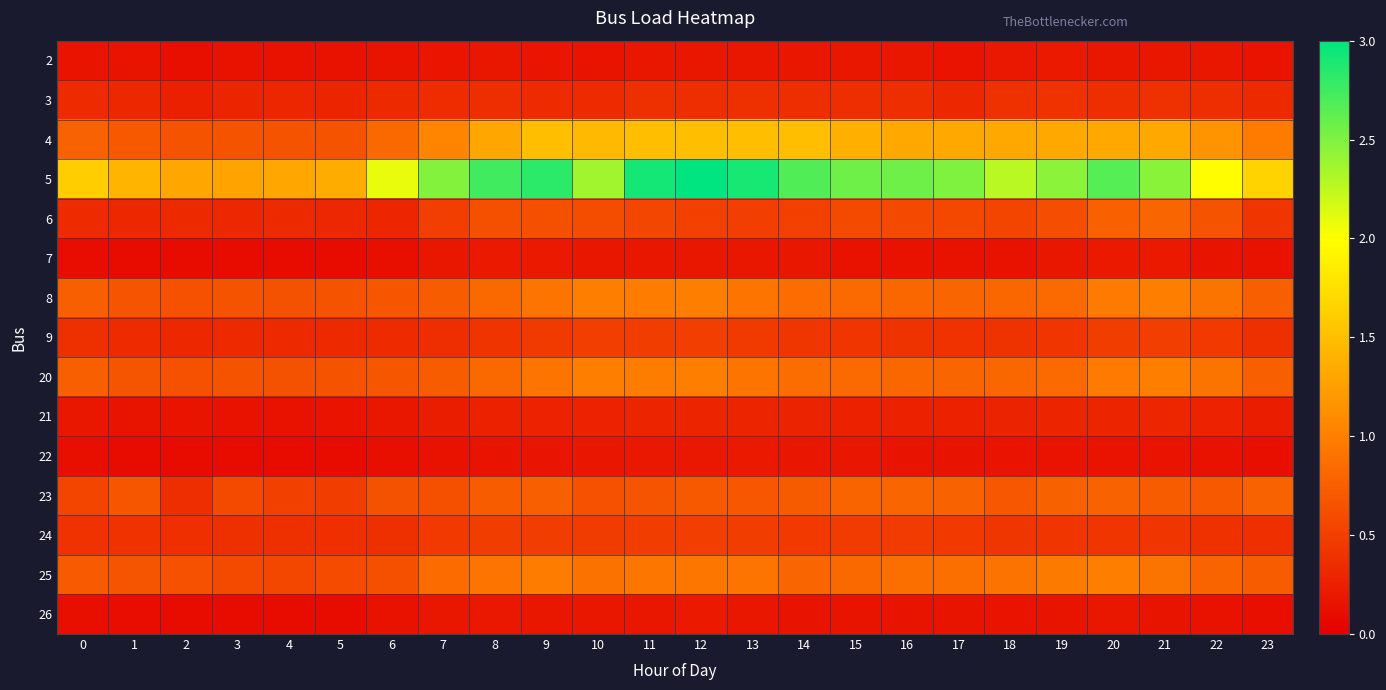

Reading left to right, list all the values displayed in this chart.

2: 0=0.2	1=0.2	2=0.1	3=0.1	4=0.2	5=0.1	6=0.2	7=0.2	8=0.2	9=0.2	10=0.2	11=0.2	12=0.2	13=0.2	14=0.2	15=0.2	16=0.2	17=0.2	18=0.2	19=0.2	20=0.2	21=0.2	22=0.2	23=0.2
3: 0=0.3	1=0.3	2=0.3	3=0.3	4=0.3	5=0.3	6=0.3	7=0.4	8=0.4	9=0.3	10=0.3	11=0.4	12=0.4	13=0.4	14=0.4	15=0.4	16=0.4	17=0.3	18=0.4	19=0.4	20=0.4	21=0.4	22=0.4	23=0.3
4: 0=0.8	1=0.7	2=0.7	3=0.7	4=0.7	5=0.7	6=0.8	7=1.1	8=1.3	9=1.5	10=1.5	11=1.5	12=1.5	13=1.5	14=1.5	15=1.4	16=1.3	17=1.3	18=1.3	19=1.3	20=1.3	21=1.3	22=1.2	23=1.0
5: 0=1.6	1=1.4	2=1.3	3=1.3	4=1.3	5=1.3	6=2.1	7=2.5	8=2.7	9=2.8	10=2.4	11=2.9	12=3.0	13=2.9	14=2.7	15=2.6	16=2.6	17=2.5	18=2.3	19=2.5	20=2.7	21=2.5	22=2.0	23=1.7
6: 0=0.3	1=0.3	2=0.3	3=0.3	4=0.3	5=0.3	6=0.3	7=0.5	8=0.6	9=0.6	10=0.6	11=0.6	12=0.5	13=0.5	14=0.5	15=0.6	16=0.6	17=0.6	18=0.5	19=0.6	20=0.8	21=0.8	22=0.7	23=0.4
7: 0=0.1	1=0.1	2=0.1	3=0.1	4=0.1	5=0.1	6=0.1	7=0.2	8=0.2	9=0.2	10=0.2	11=0.2	12=0.2	13=0.2	14=0.2	15=0.1	16=0.1	17=0.1	18=0.1	19=0.2	20=0.2	21=0.2	22=0.2	23=0.1
8: 0=0.7	1=0.7	2=0.6	3=0.7	4=0.6	5=0.7	6=0.7	7=0.7	8=0.8	9=0.9	10=1.0	11=1.0	12=1.0	13=0.9	14=0.9	15=0.8	16=0.8	17=0.8	18=0.8	19=0.8	20=1.0	21=1.0	22=0.9	23=0.7
9: 0=0.4	1=0.3	2=0.3	3=0.3	4=0.3	5=0.3	6=0.3	7=0.4	8=0.4	9=0.5	10=0.5	11=0.5	12=0.5	13=0.5	14=0.4	15=0.4	16=0.4	17=0.4	18=0.4	19=0.4	20=0.5	21=0.5	22=0.5	23=0.4
20: 0=0.7	1=0.7	2=0.6	3=0.7	4=0.6	5=0.7	6=0.7	7=0.7	8=0.8	9=0.9	10=1.0	11=1.0	12=1.0	13=0.9	14=0.9	15=0.8	16=0.8	17=0.8	18=0.8	19=0.8	20=1.0	21=1.0	22=0.9	23=0.7
21: 0=0.2	1=0.2	2=0.2	3=0.1	4=0.1	5=0.2	6=0.2	7=0.2	8=0.3	9=0.3	10=0.3	11=0.3	12=0.3	13=0.3	14=0.3	15=0.3	16=0.3	17=0.3	18=0.3	19=0.3	20=0.3	21=0.3	22=0.3	23=0.2
22: 0=0.1	1=0.1	2=0.1	3=0.1	4=0.1	5=0.1	6=0.1	7=0.1	8=0.2	9=0.2	10=0.2	11=0.2	12=0.2	13=0.2	14=0.2	15=0.2	16=0.2	17=0.2	18=0.2	19=0.2	20=0.2	21=0.2	22=0.1	23=0.1
23: 0=0.5	1=0.7	2=0.4	3=0.6	4=0.5	5=0.5	6=0.6	7=0.6	8=0.7	9=0.7	10=0.6	11=0.7	12=0.7	13=0.7	14=0.7	15=0.8	16=0.8	17=0.8	18=0.7	19=0.8	20=0.8	21=0.7	22=0.7	23=0.8
24: 0=0.4	1=0.4	2=0.4	3=0.4	4=0.4	5=0.4	6=0.4	7=0.5	8=0.5	9=0.5	10=0.5	11=0.5	12=0.5	13=0.5	14=0.5	15=0.5	16=0.5	17=0.5	18=0.4	19=0.4	20=0.4	21=0.4	22=0.4	23=0.4
25: 0=0.7	1=0.7	2=0.6	3=0.6	4=0.6	5=0.6	6=0.6	7=0.8	8=0.9	9=1.0	10=0.9	11=0.9	12=0.9	13=0.9	14=0.8	15=0.8	16=0.9	17=0.9	18=0.9	19=1.0	20=1.0	21=0.9	22=0.8	23=0.7
26: 0=0.1	1=0.1	2=0.1	3=0.1	4=0.1	5=0.1	6=0.1	7=0.2	8=0.2	9=0.2	10=0.2	11=0.2	12=0.2	13=0.2	14=0.2	15=0.2	16=0.2	17=0.2	18=0.2	19=0.2	20=0.2	21=0.2	22=0.1	23=0.1